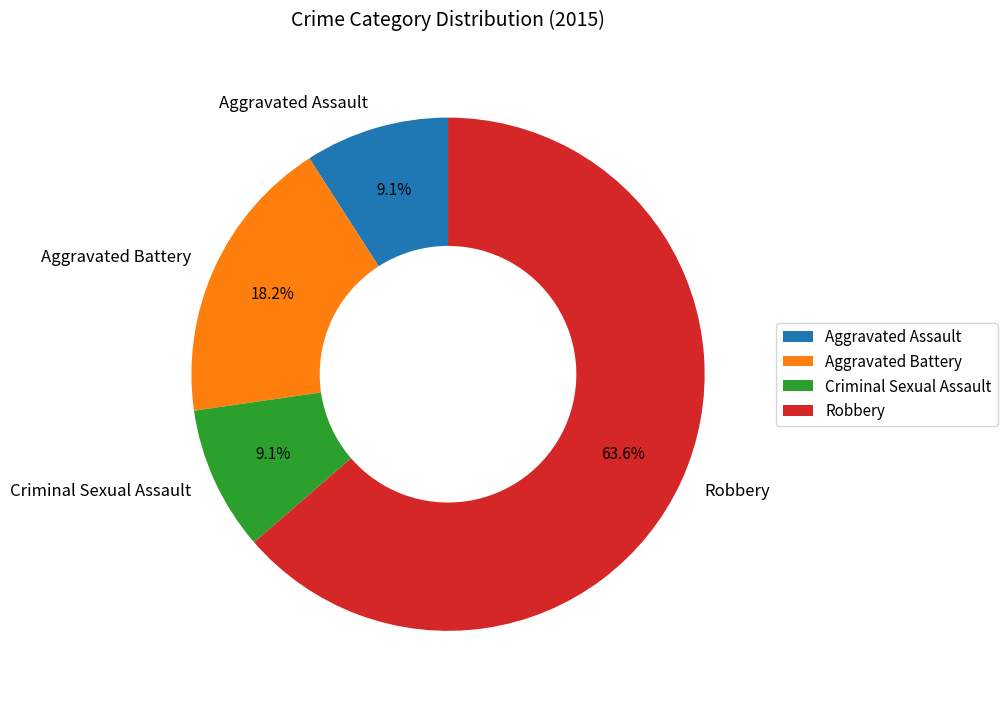

To the nearest percent, what is the average slice percentage?

25%